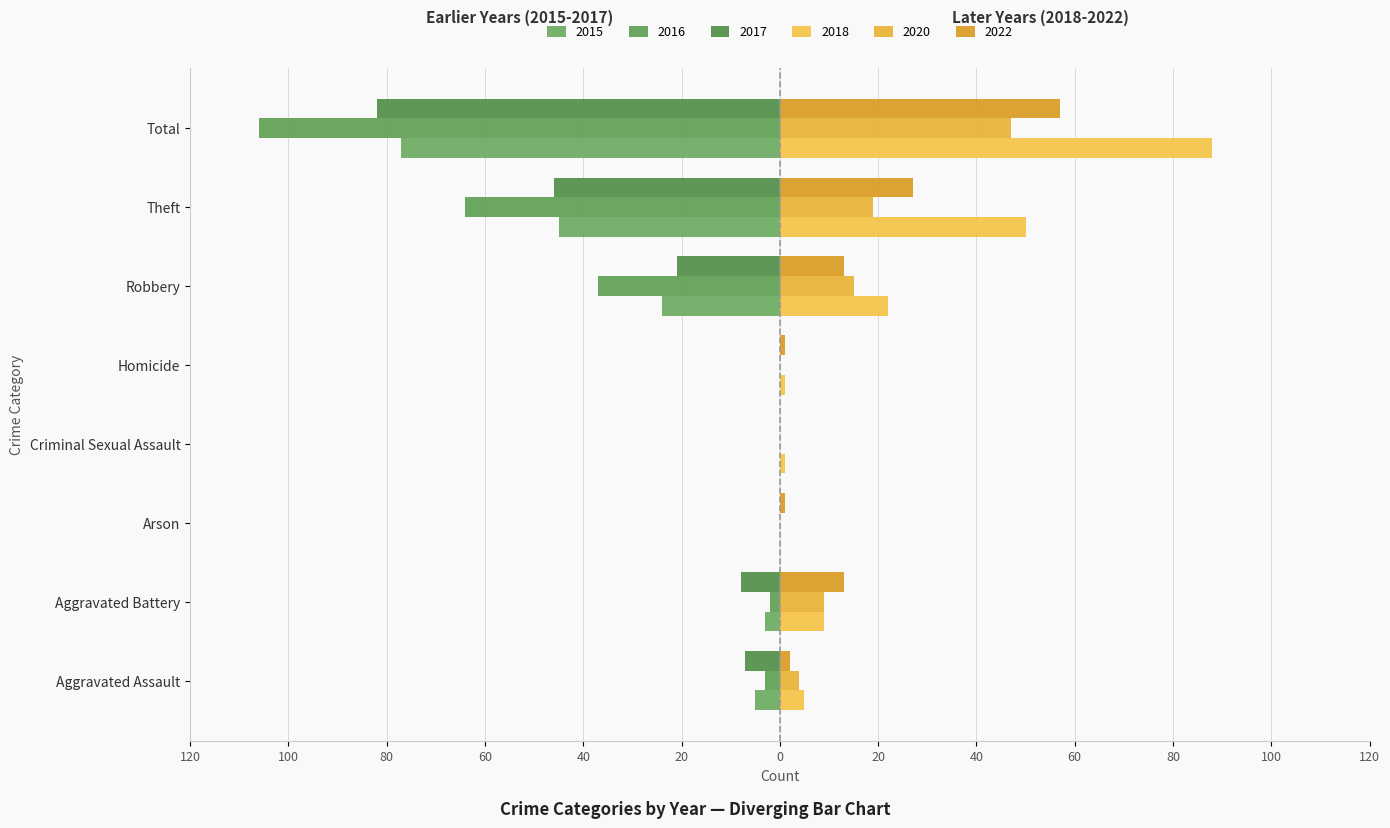

What is the difference between the second highest and second lowest values in the 2015 series?

45